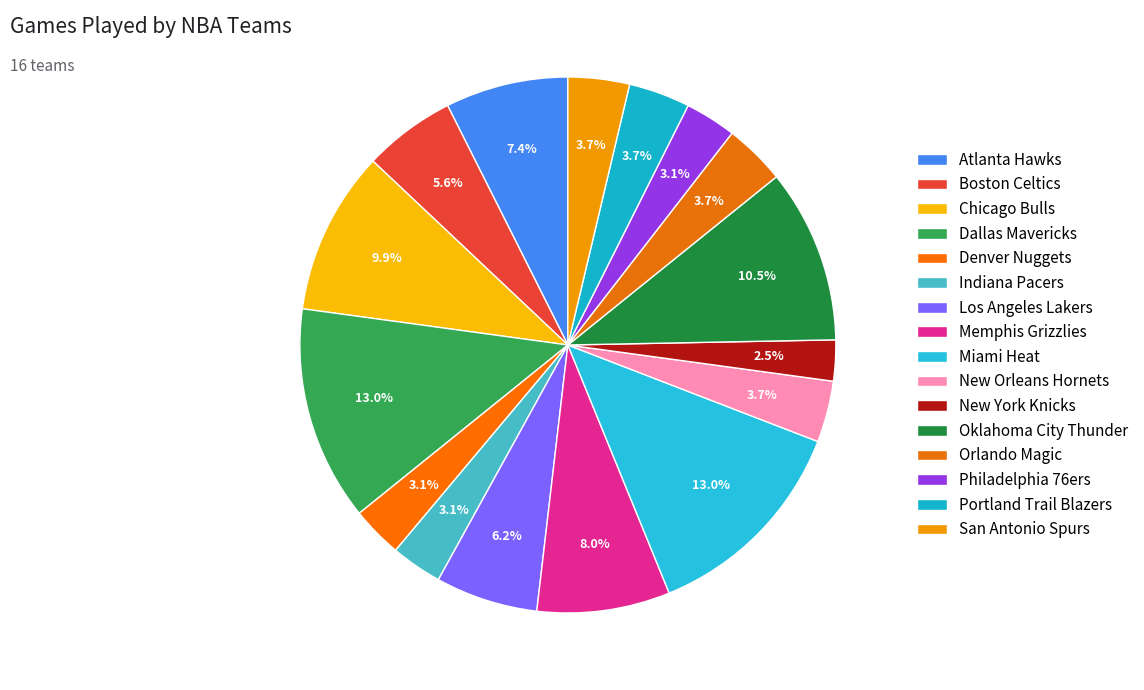

To the nearest percent, what portion does Atlanta Hawks represent?

7%